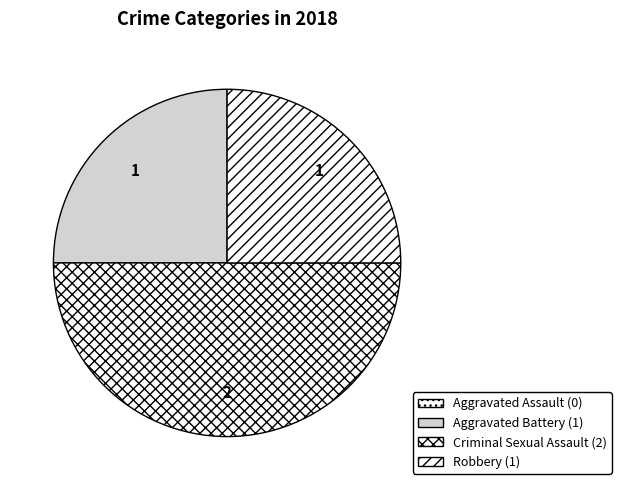

The Criminal Sexual Assault slice represents 55% of the pie. True or false?

False